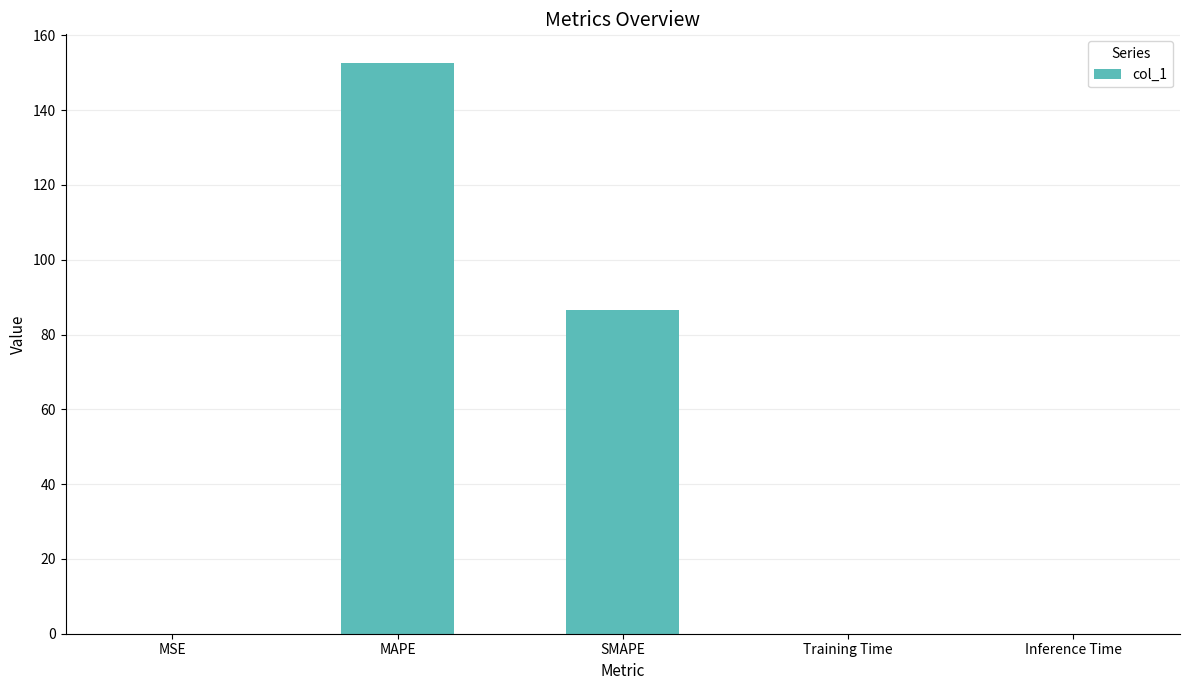

Where is the data nearest to the value 76?

SMAPE